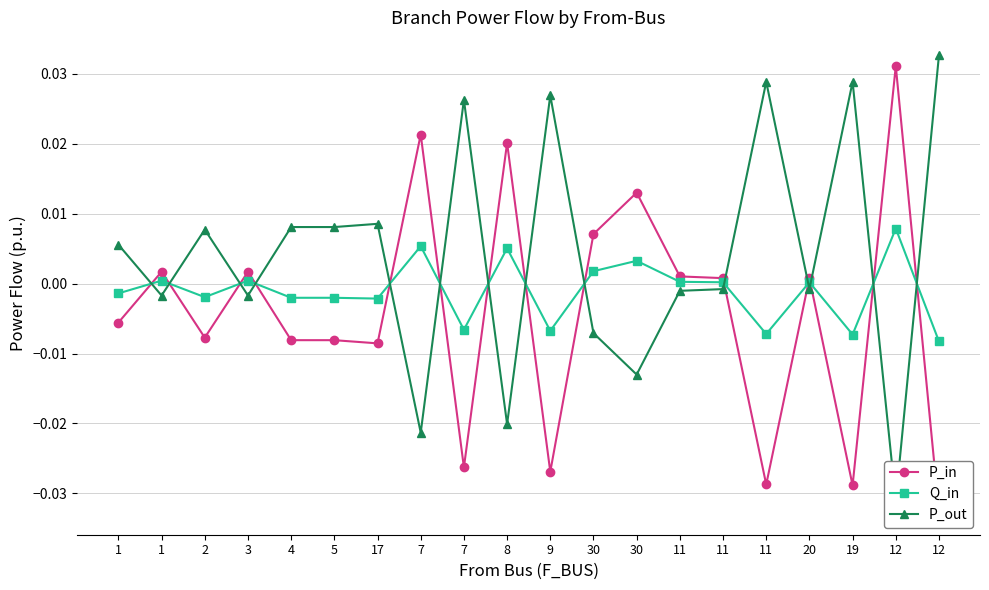

At which label is P_out closest to 0?

20